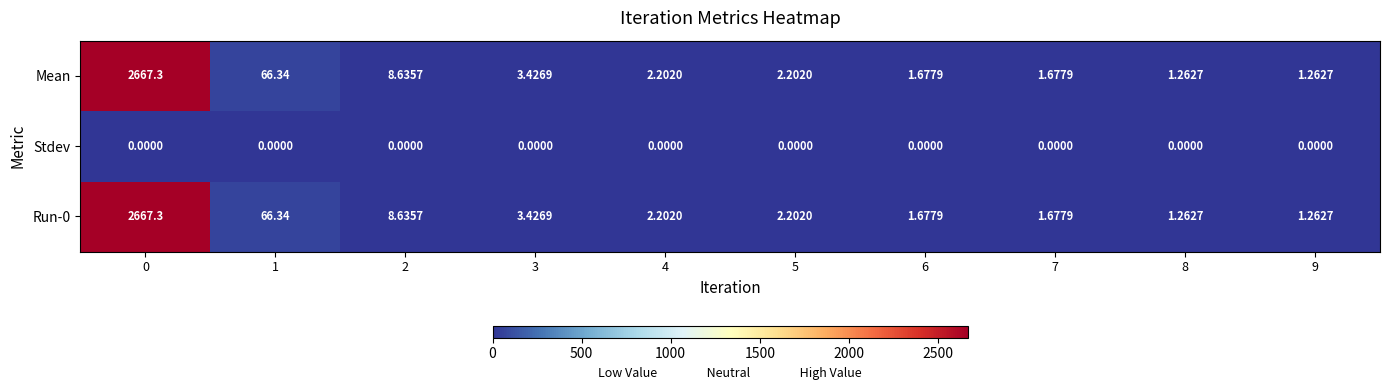

Is the value of Mean at 2 greater than the value of Run-0 at 7?

Yes